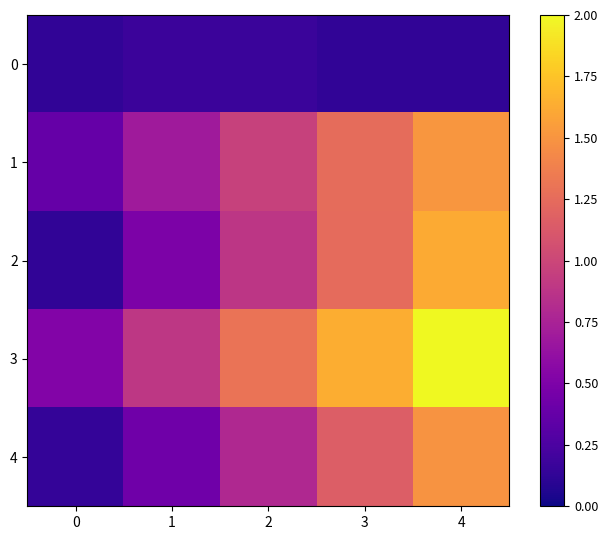

What is the smallest value displayed?

0.1